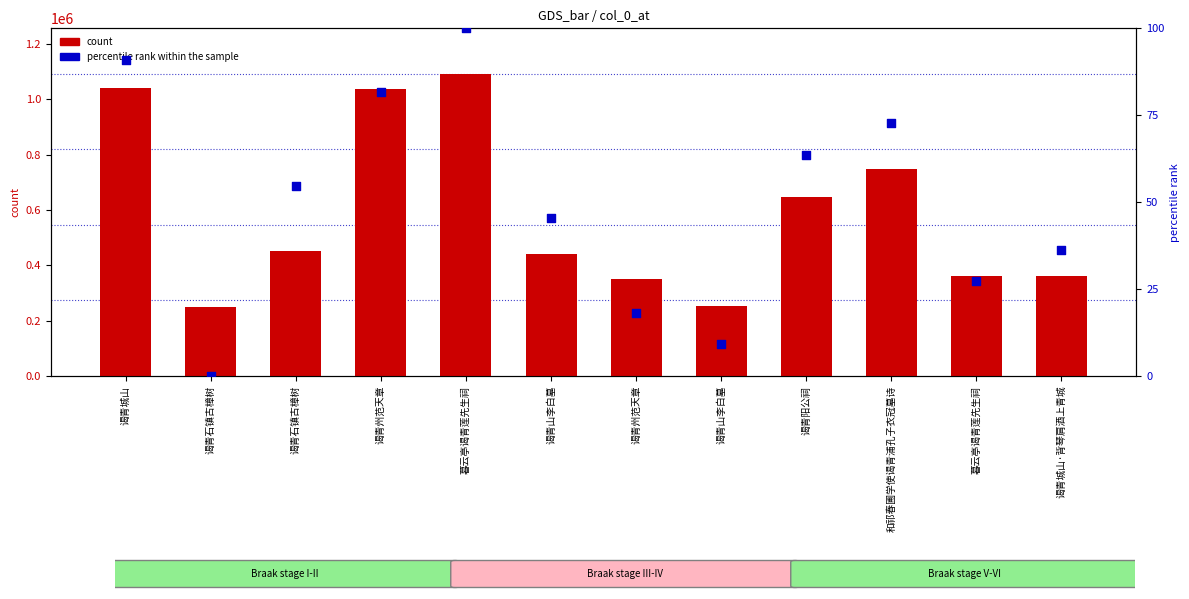

Is the value of count at 谒青阳公祠 greater than the value of percentile rank within the sample at 谒青山李白墓?

Yes